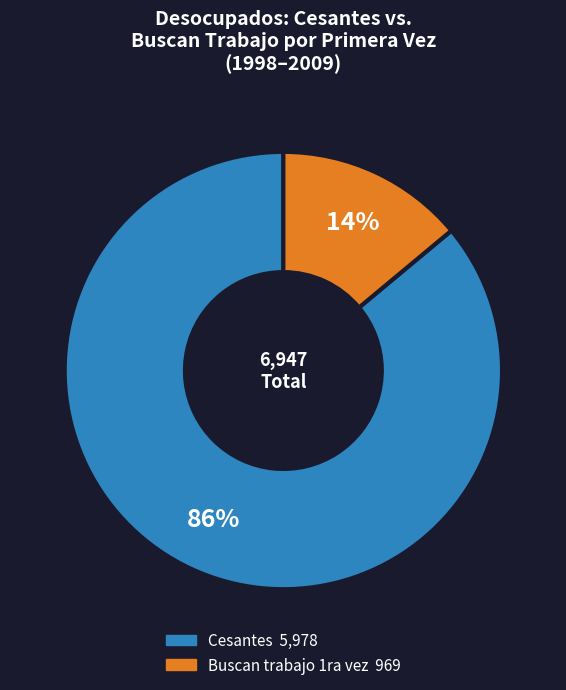

How many segments does this pie chart have?

2